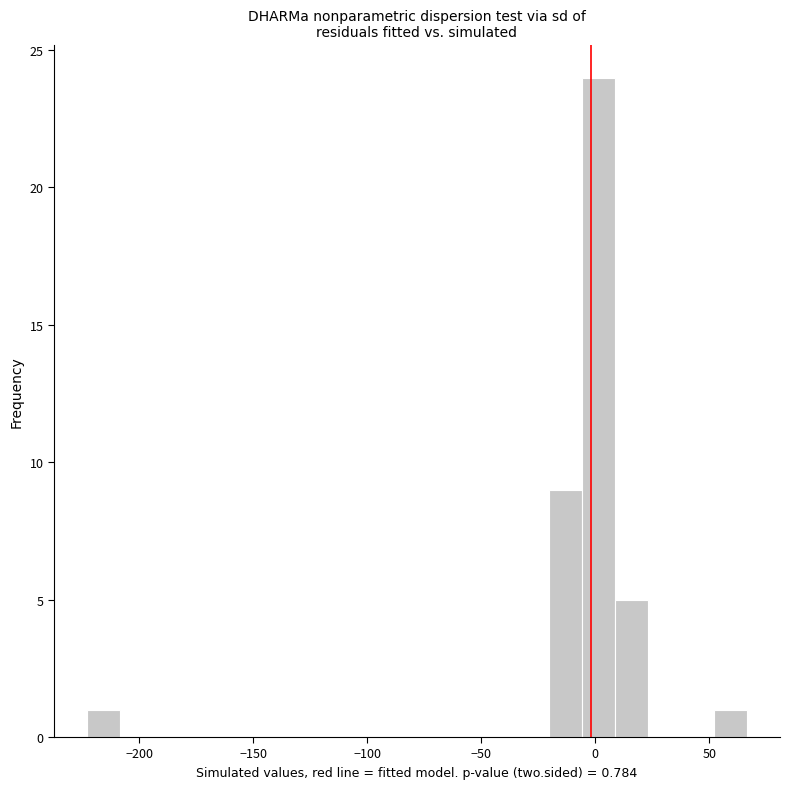

Read against the x-axis, roughly where is the centre of the tallest bar?

0